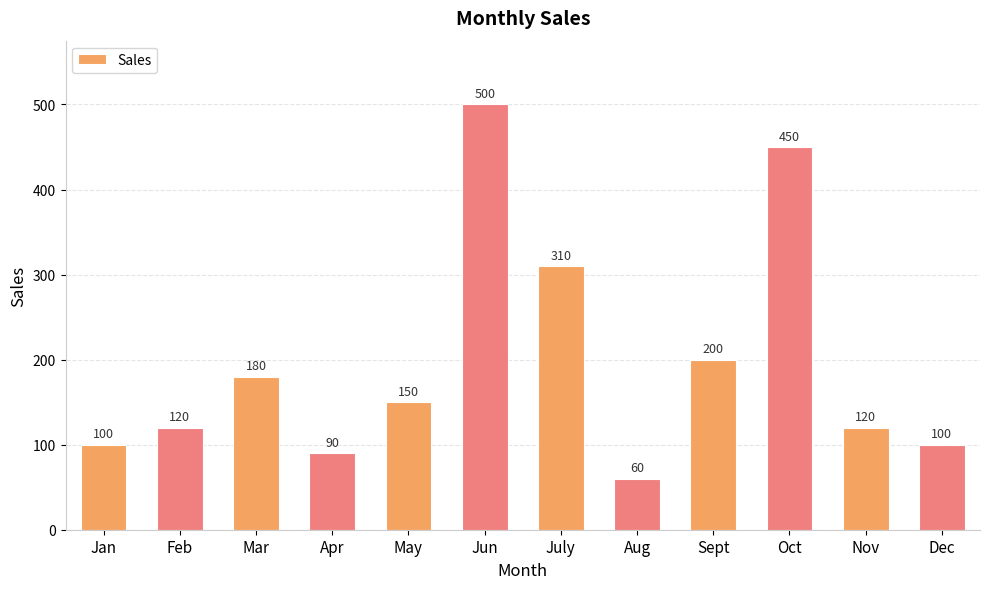

What is the smallest value displayed?

60